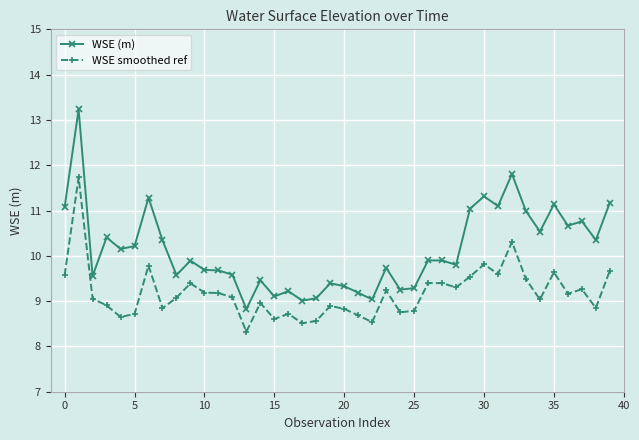

Rank the series by their maximum value, from highest to lowest.

WSE (m), WSE smoothed ref